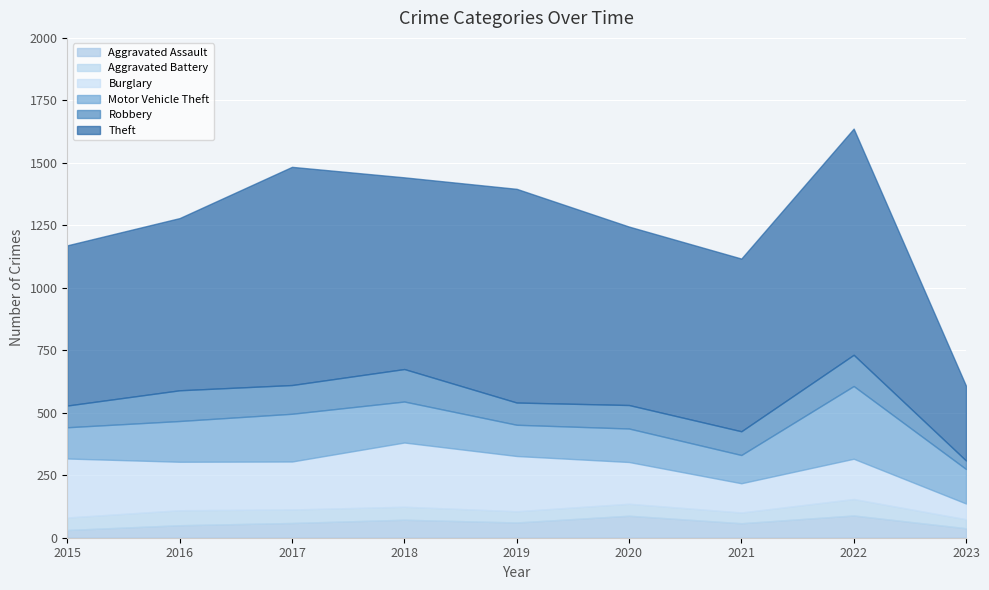

At 2021, list the series in order from smallest to largest.

Aggravated Battery, Aggravated Assault, Robbery, Motor Vehicle Theft, Burglary, Theft